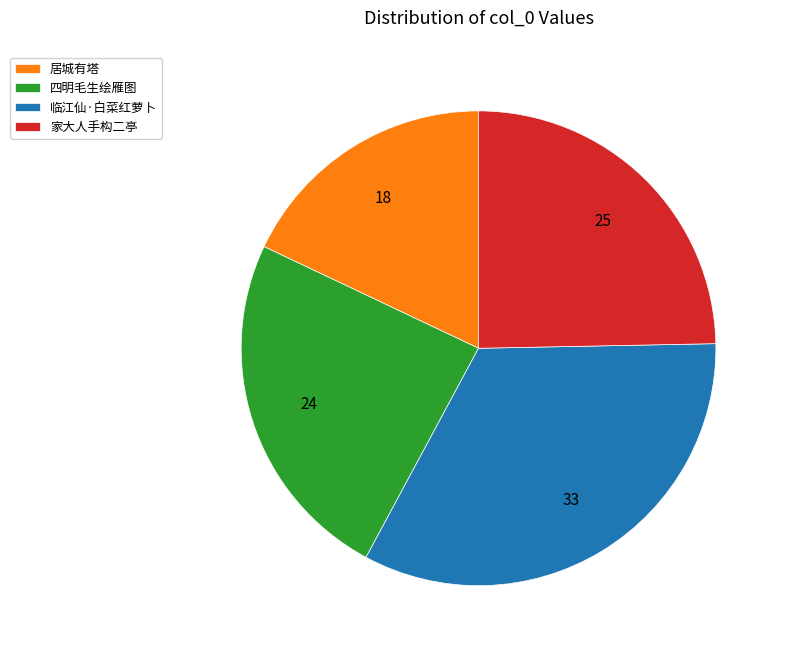

Does 临江仙·白菜红萝卜 account for over 50% of the chart?

No